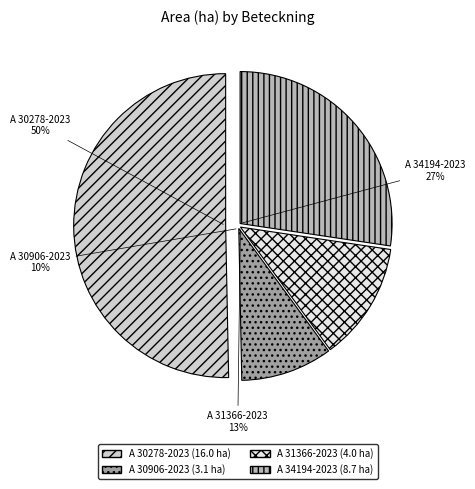

To the nearest percent, what percentage of the pie is A 31366-2023?

13%